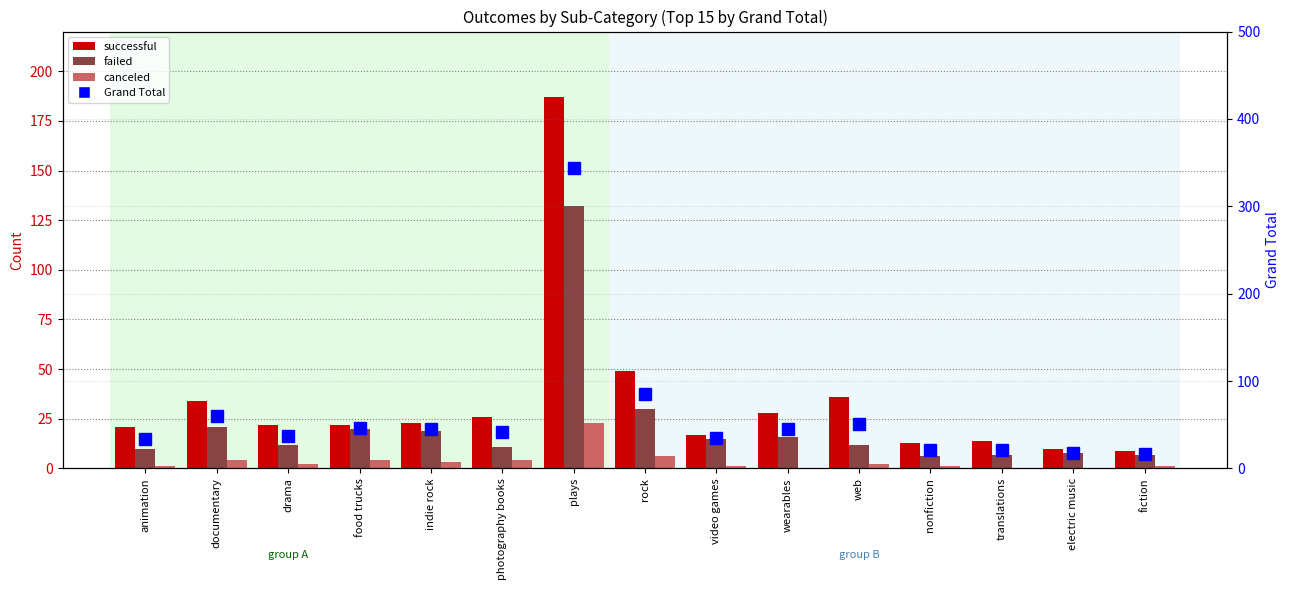

At which label is failed closest to 69?

rock